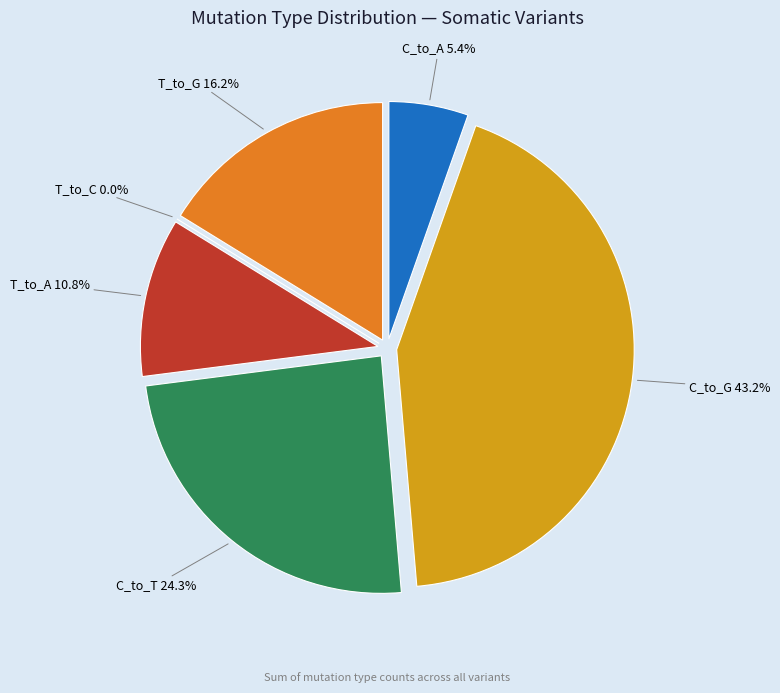

To the nearest percent, what is the difference between the largest and smallest slice percentages?

43%